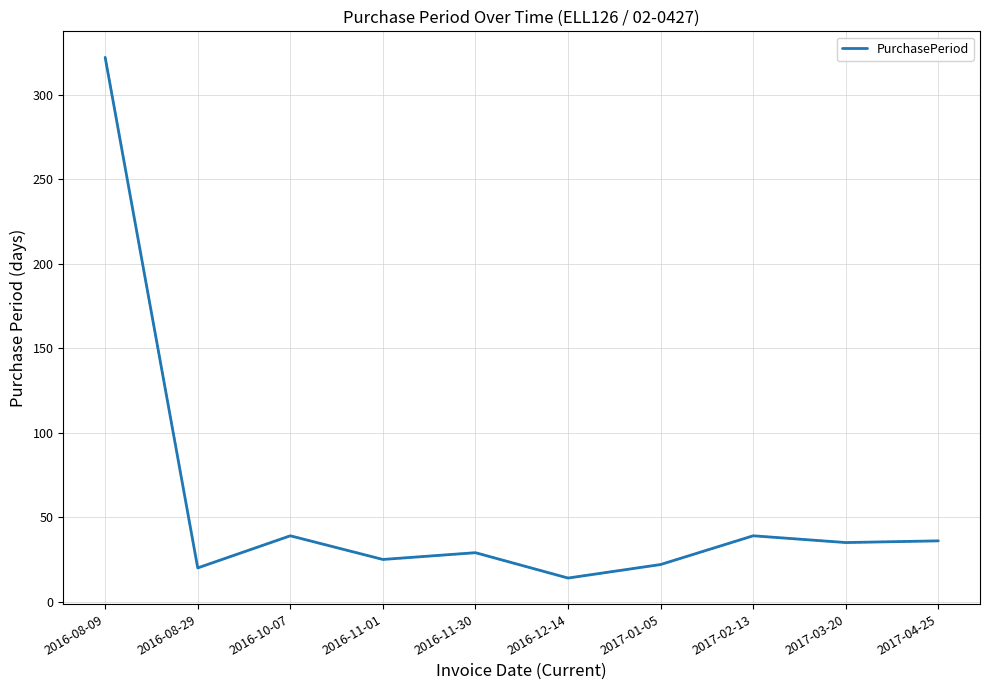

What is the difference between the values at 2016-08-29 and 2016-11-30?

9